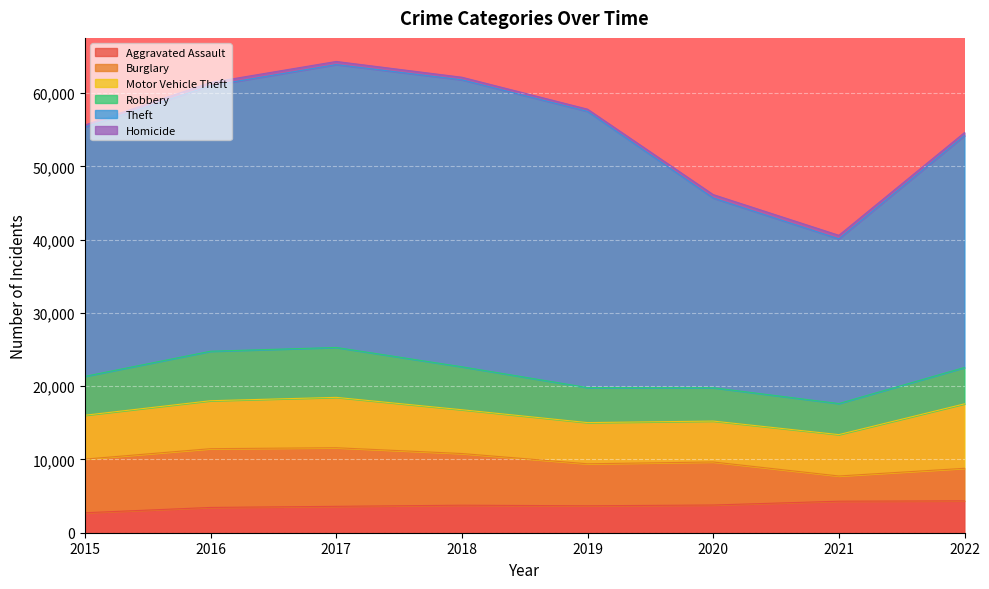

Is the value of Homicide at 2021 greater than the value of Aggravated Assault at 2018?

No